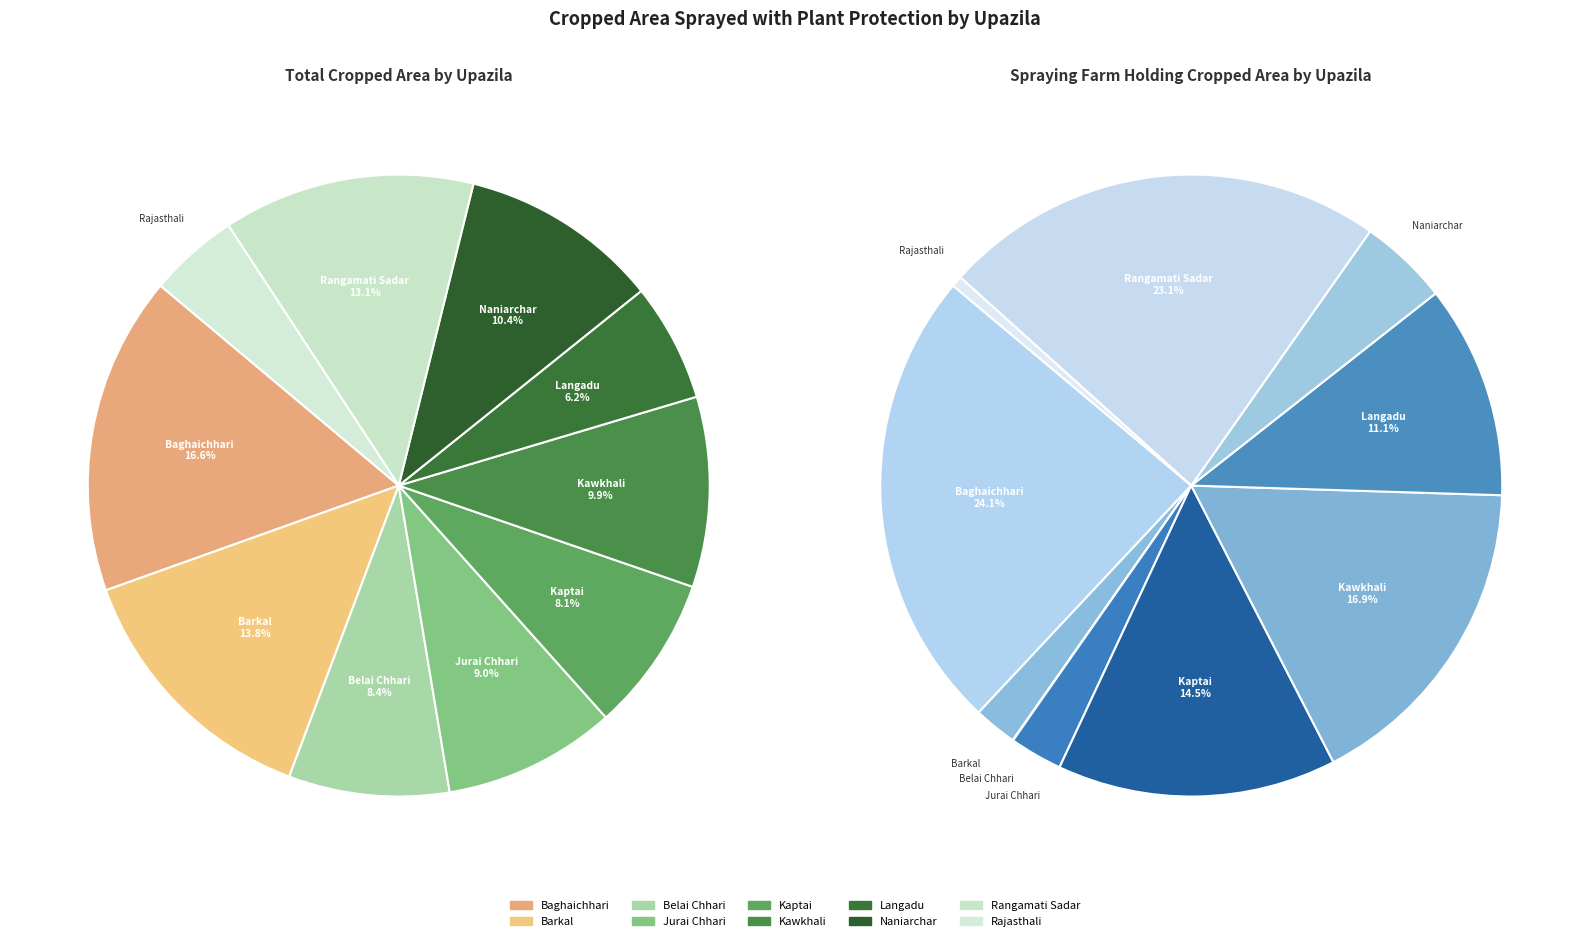

Is there any slice that represents more than half of the pie?

No